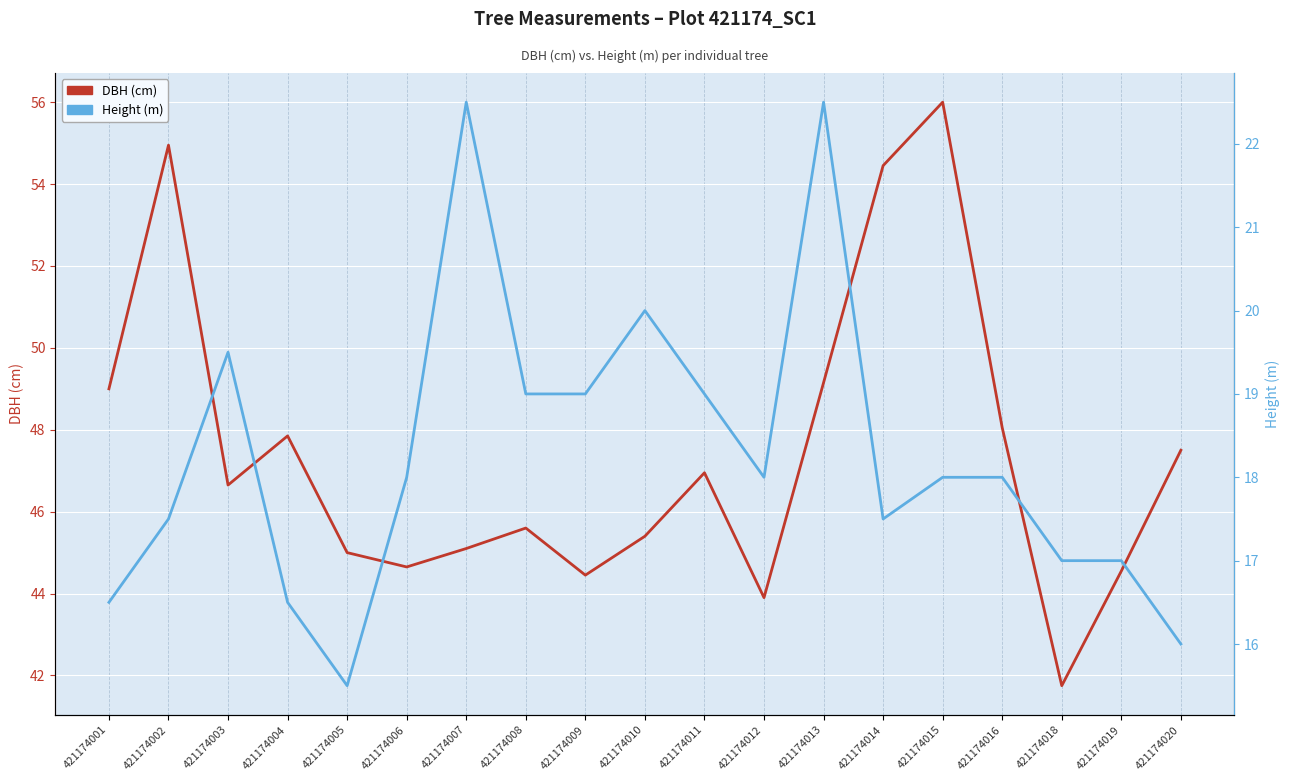

At which category does Height (m) reach its first local peak?

421174003